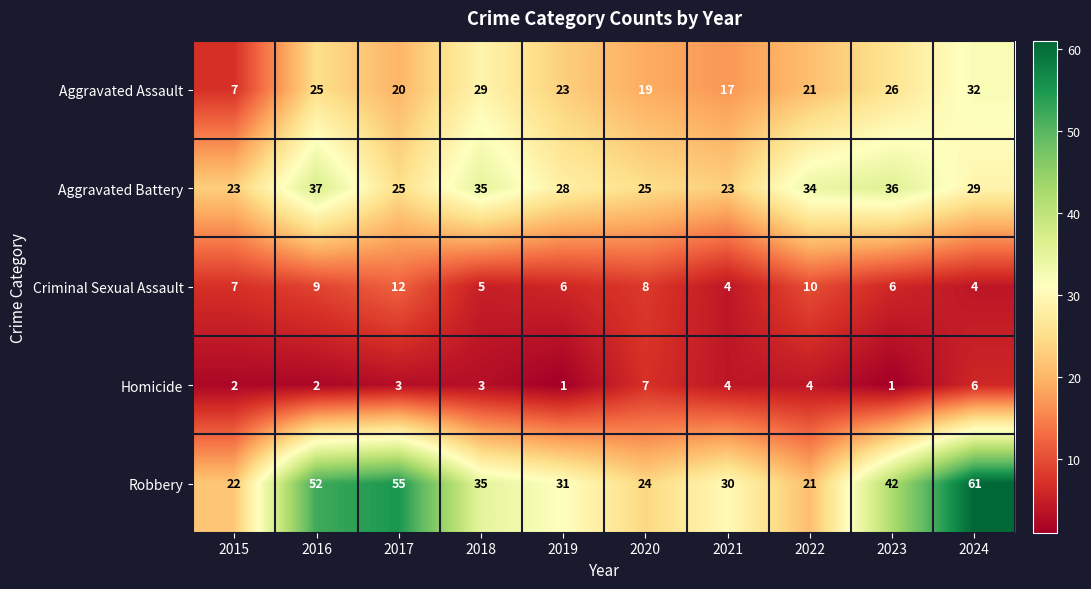

Which series has the largest total across all categories?

Robbery